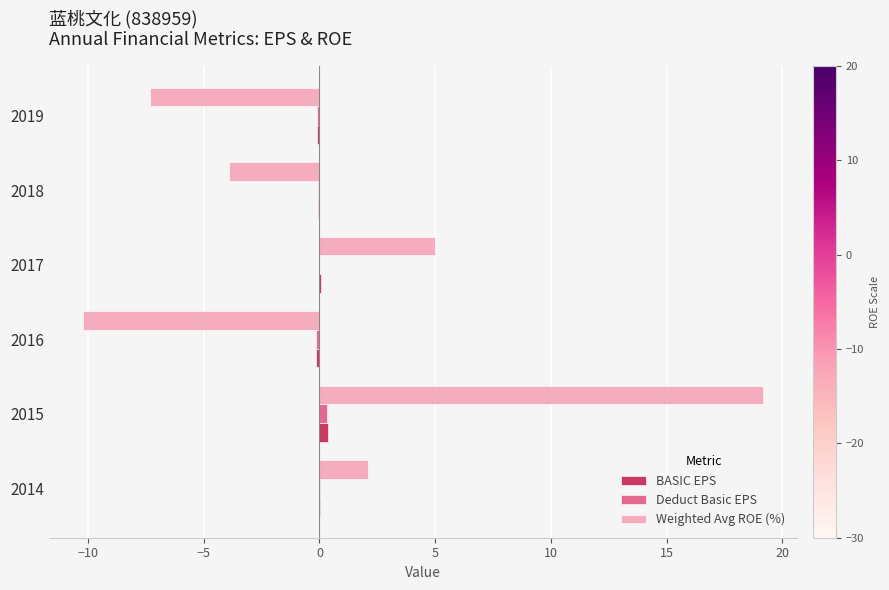

How many data points does each series have?

6